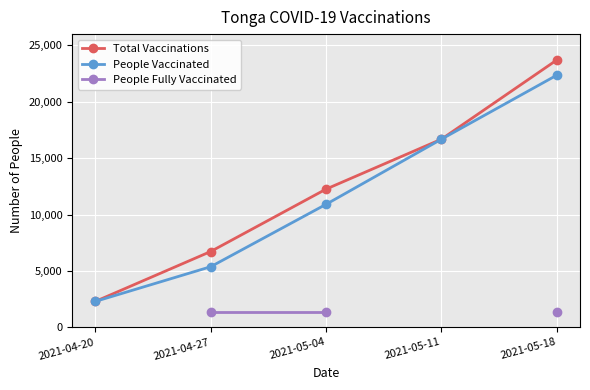

The value of People Vaccinated at 2021-04-27 is 7503.0. True or false?

False